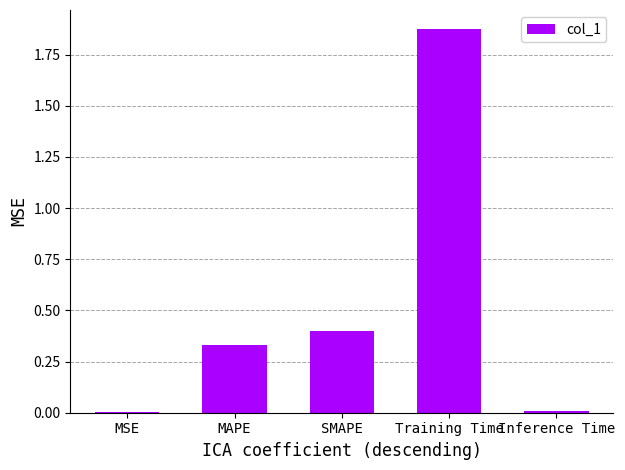

What is the approximate value at SMAPE?

0.4